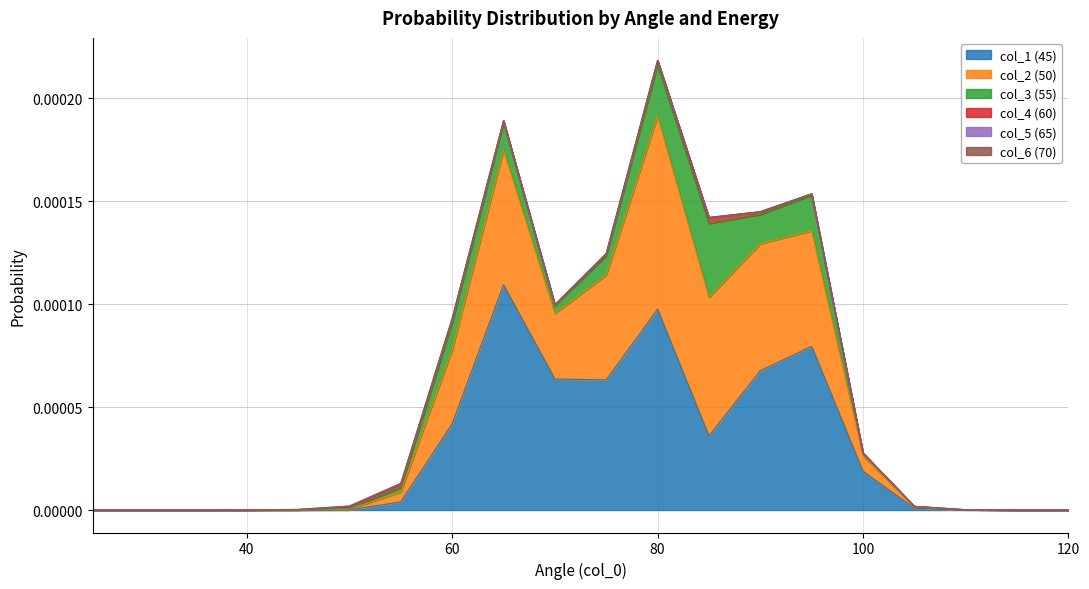

Where is col_3 (55) nearest to the value 0?

25